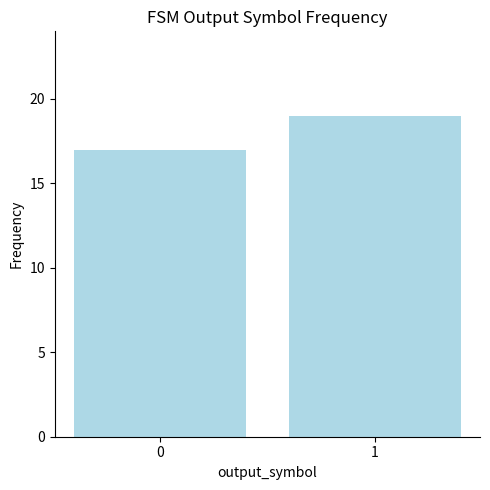

What is the difference between the values at 1 and 0?

2